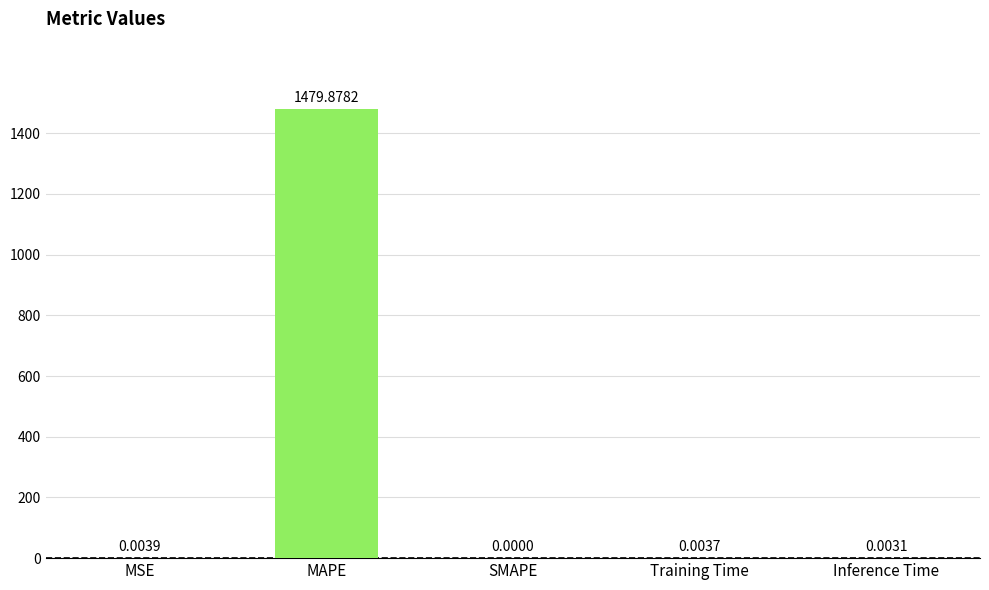

Between MSE and Training Time, which is larger?

MSE